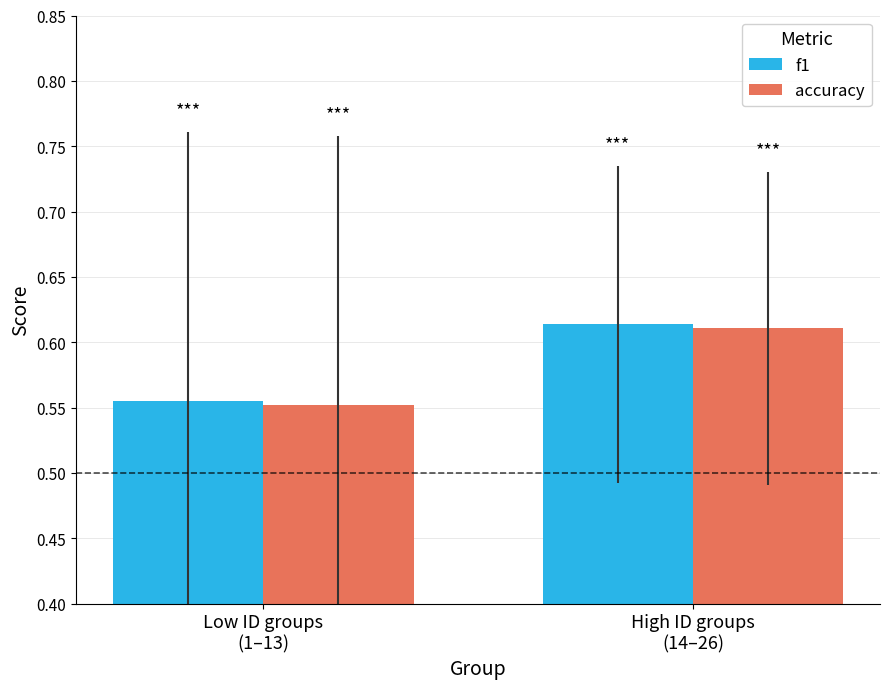

What is the label of the 2nd bar from the right?

Low ID groups
(1–13)